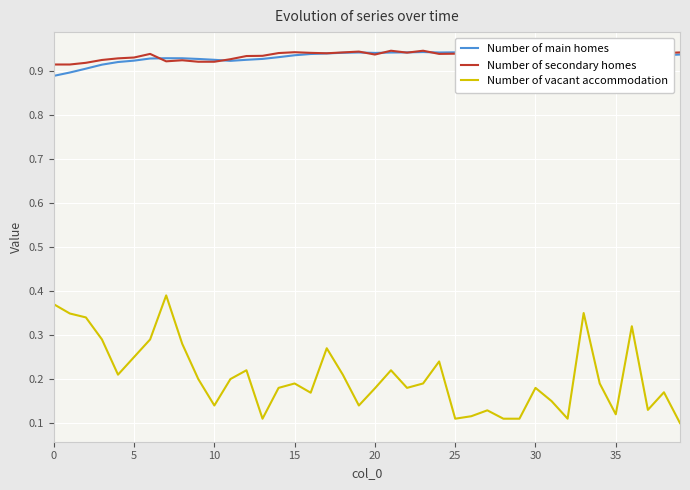

Is this an area chart (filled region under the line)?

No